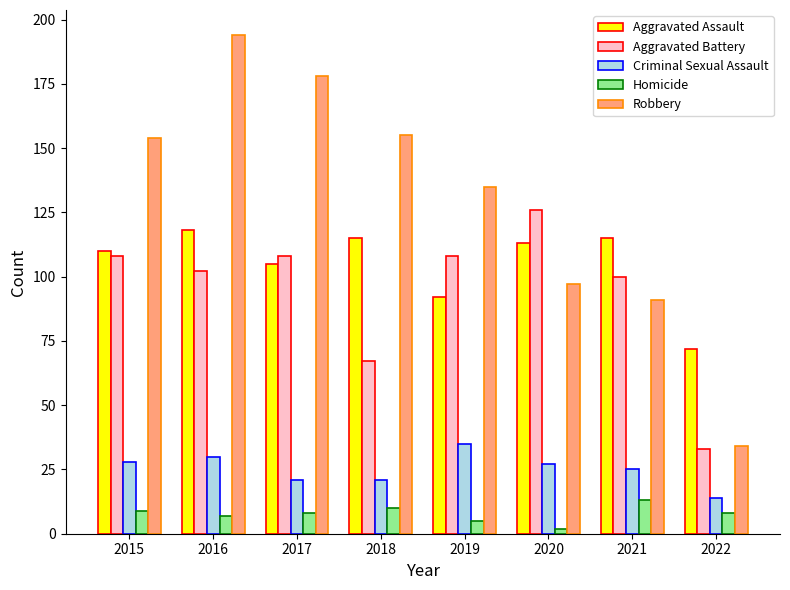

How many bars are there in each group?

5